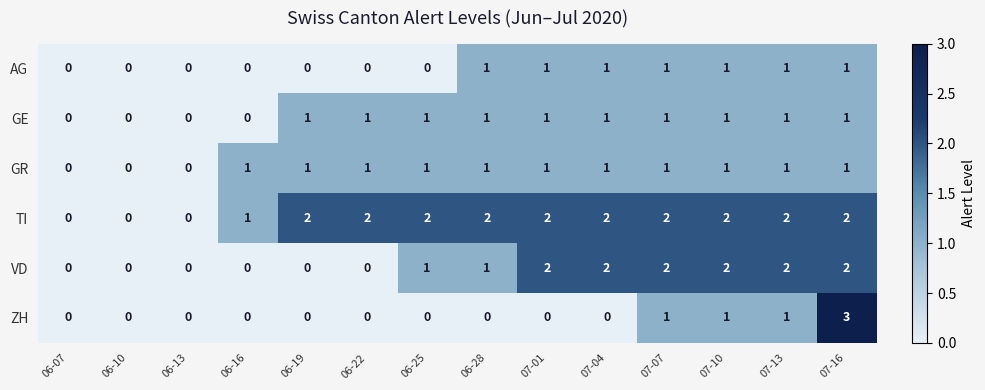

Which series has the largest total across all categories?

TI